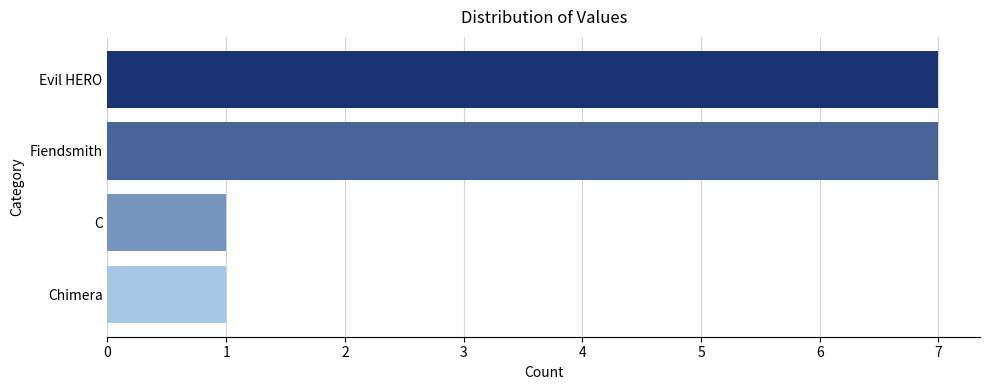

What is the change in value from Fiendsmith to C?

-6